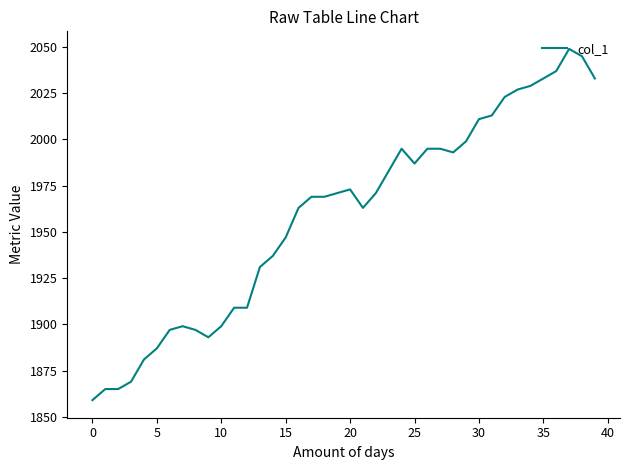

Reading right to left, transcribe all the data shown in this chart.

2033	2045	2049	2037	2033	2029	2027	2023	2013	2011	1999	1993	1995	1995	1987	1995	1983	1971	1963	1973	1971	1969	1969	1963	1947	1937	1931	1909	1909	1899	1893	1897	1899	1897	1887	1881	1869	1865	1865	1859